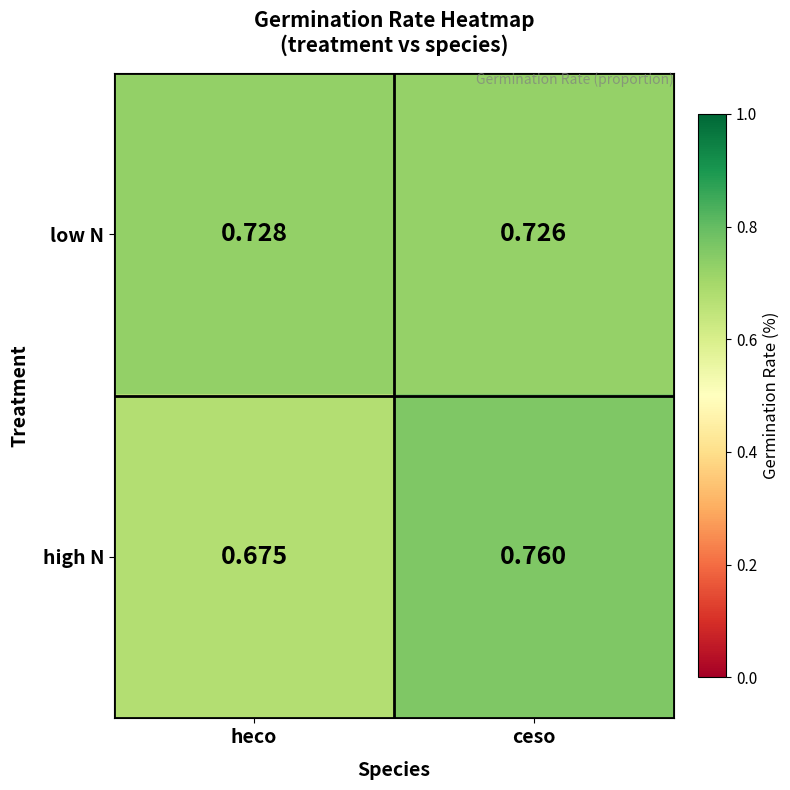

Rank the series at ceso from highest to lowest value.

high N, low N